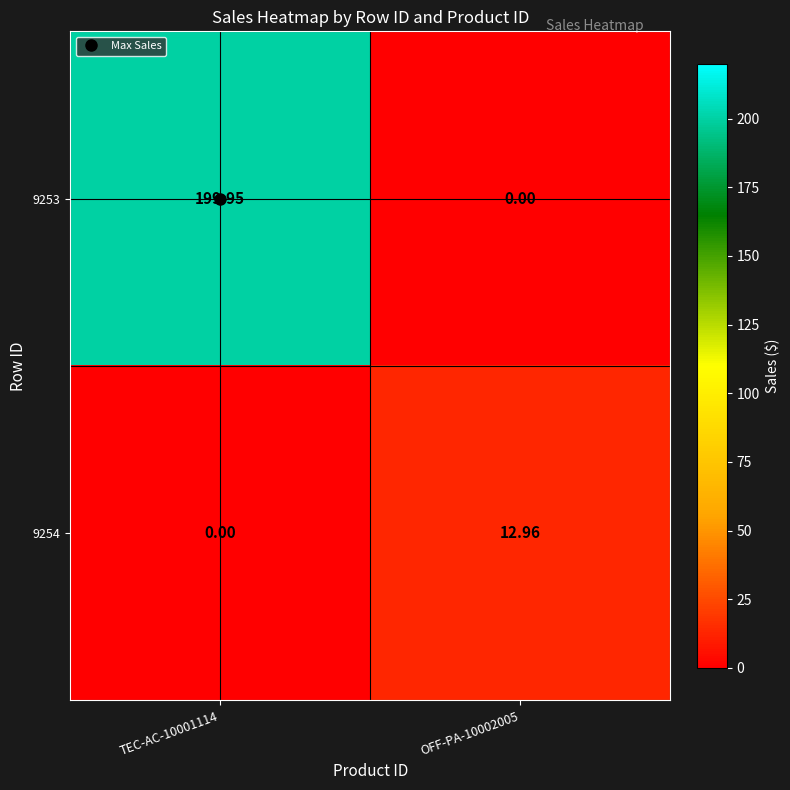

Is the value of 9254 at OFF-PA-10002005 greater than the value of 9253 at OFF-PA-10002005?

Yes